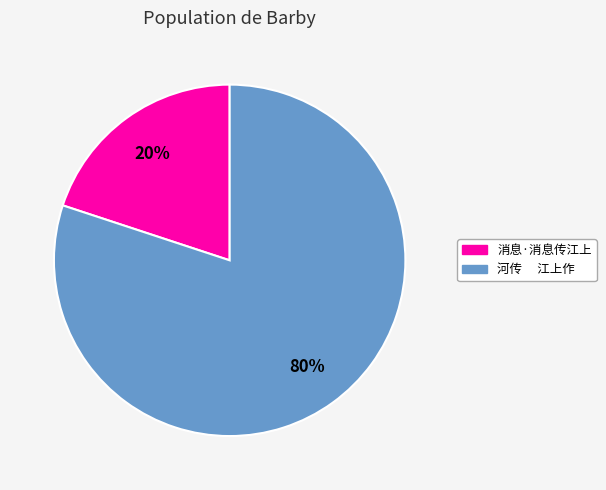

How many slices are in this pie chart?

2